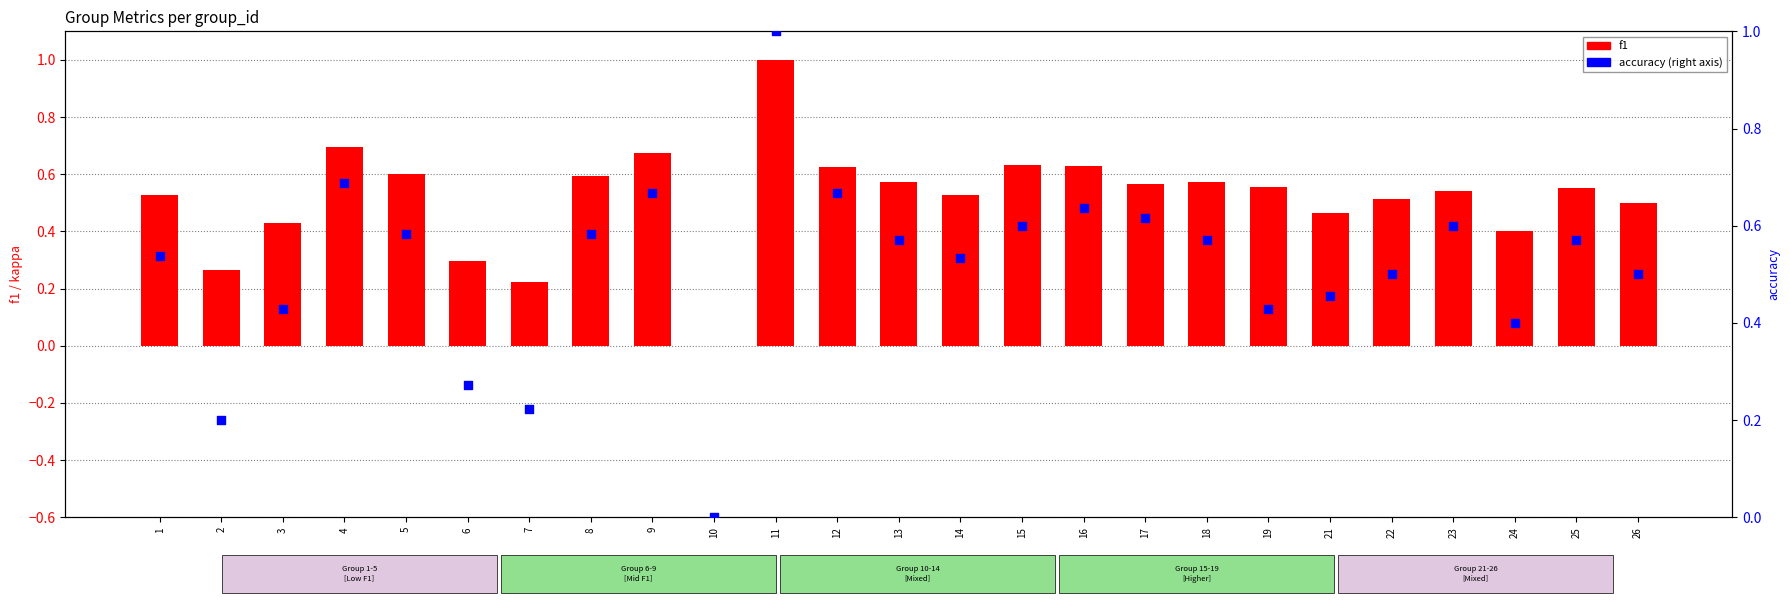

At which category is the sum across all series the highest?

11